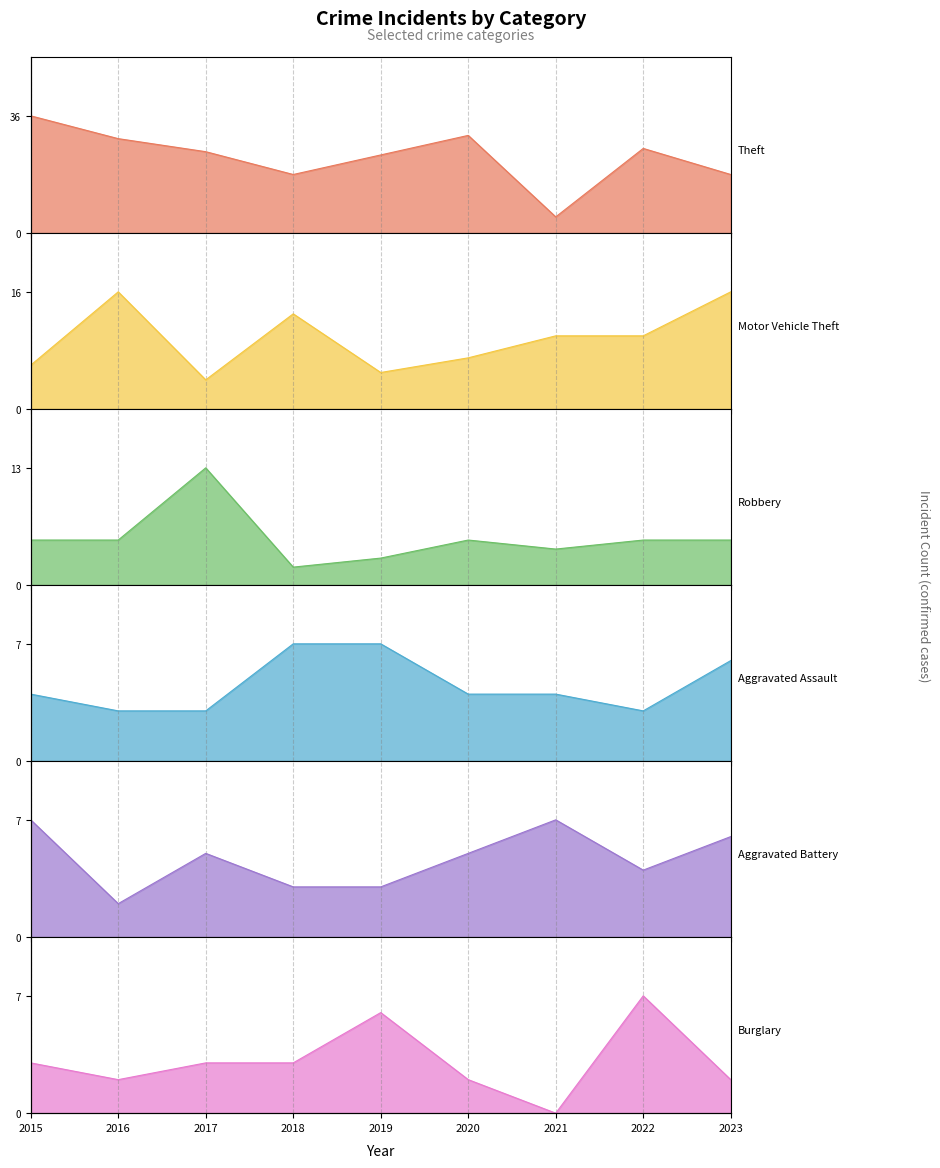

Which has a higher value, 2021 or 2017?

2017